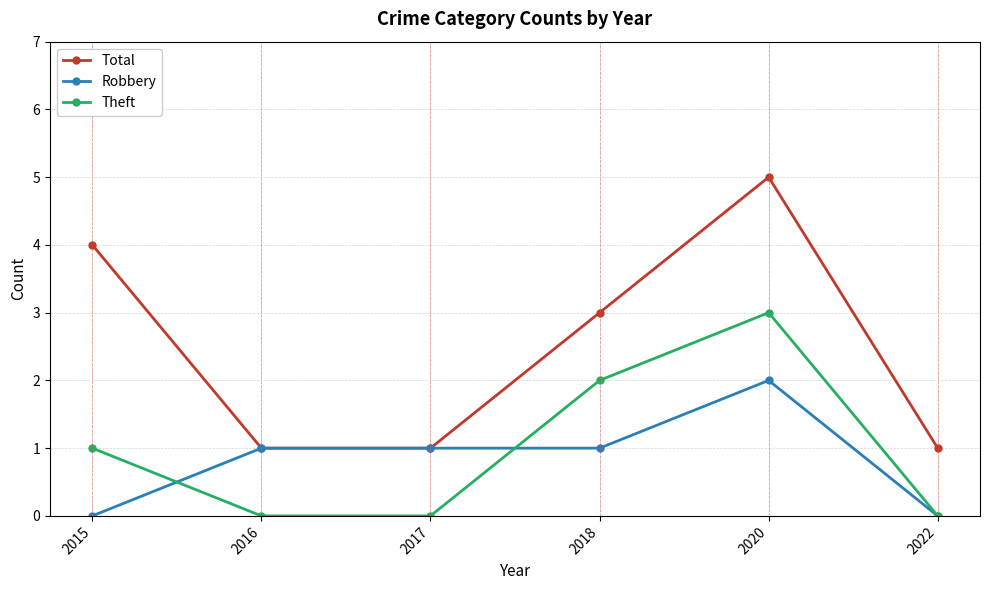

List the series in order of their peak value, highest first.

Total, Theft, Robbery